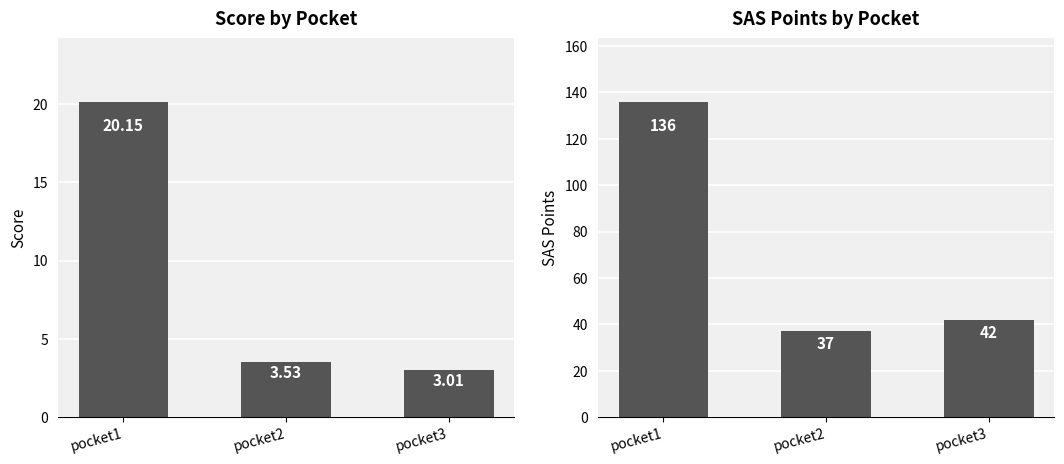

At which category is the sum across all series the highest?

pocket1